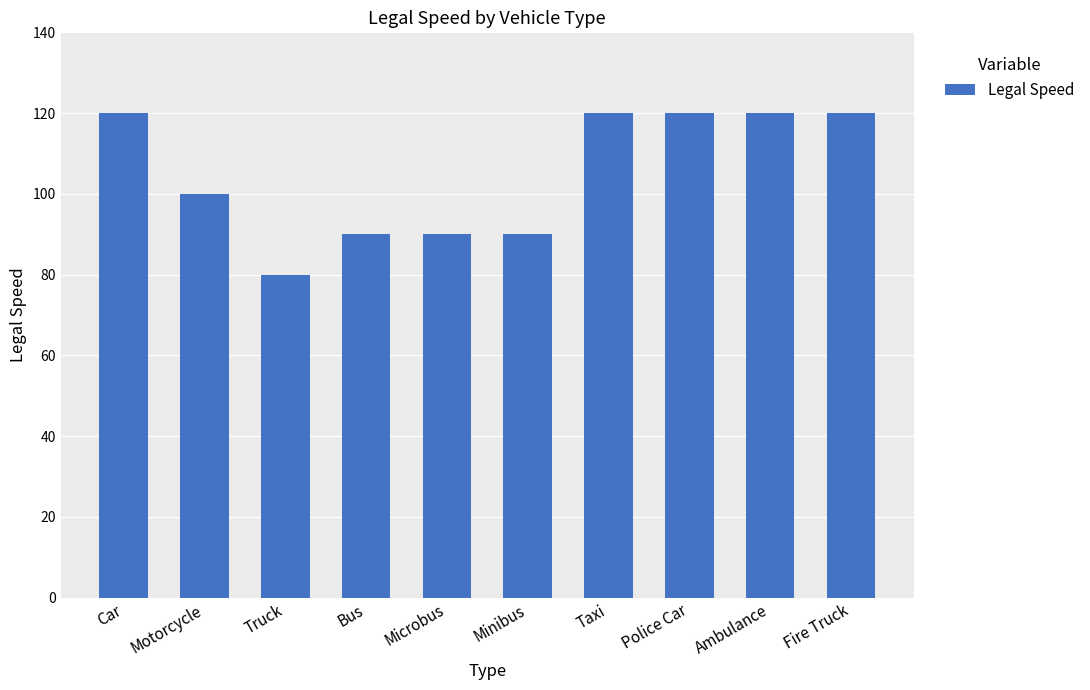

What is the greatest value displayed?

120